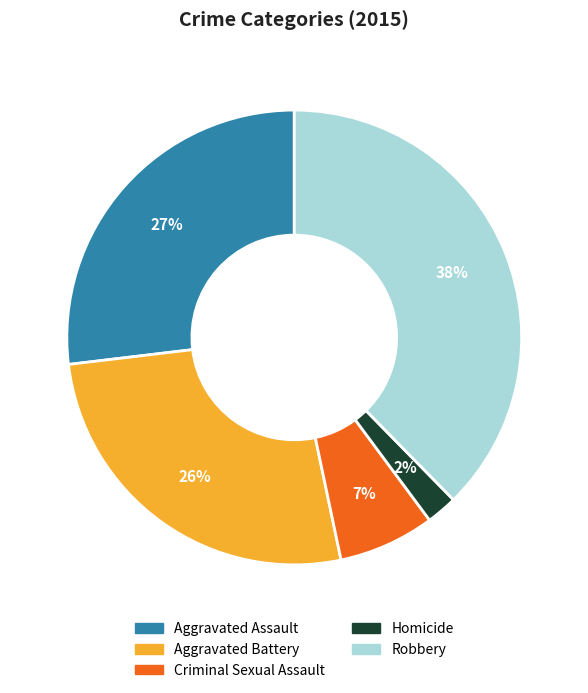

True or false: Criminal Sexual Assault accounts for 1% of the total.

False